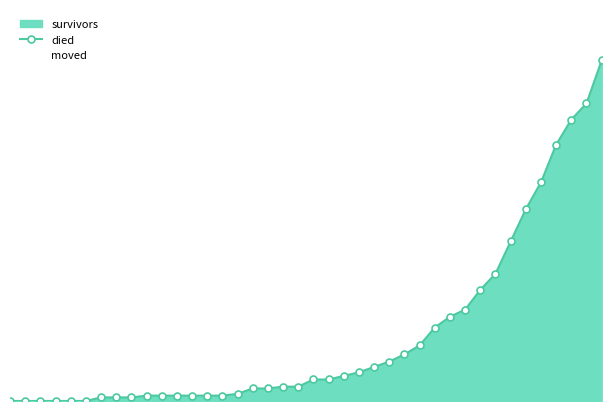

What is the total value across all series at 2020-03-14?

17